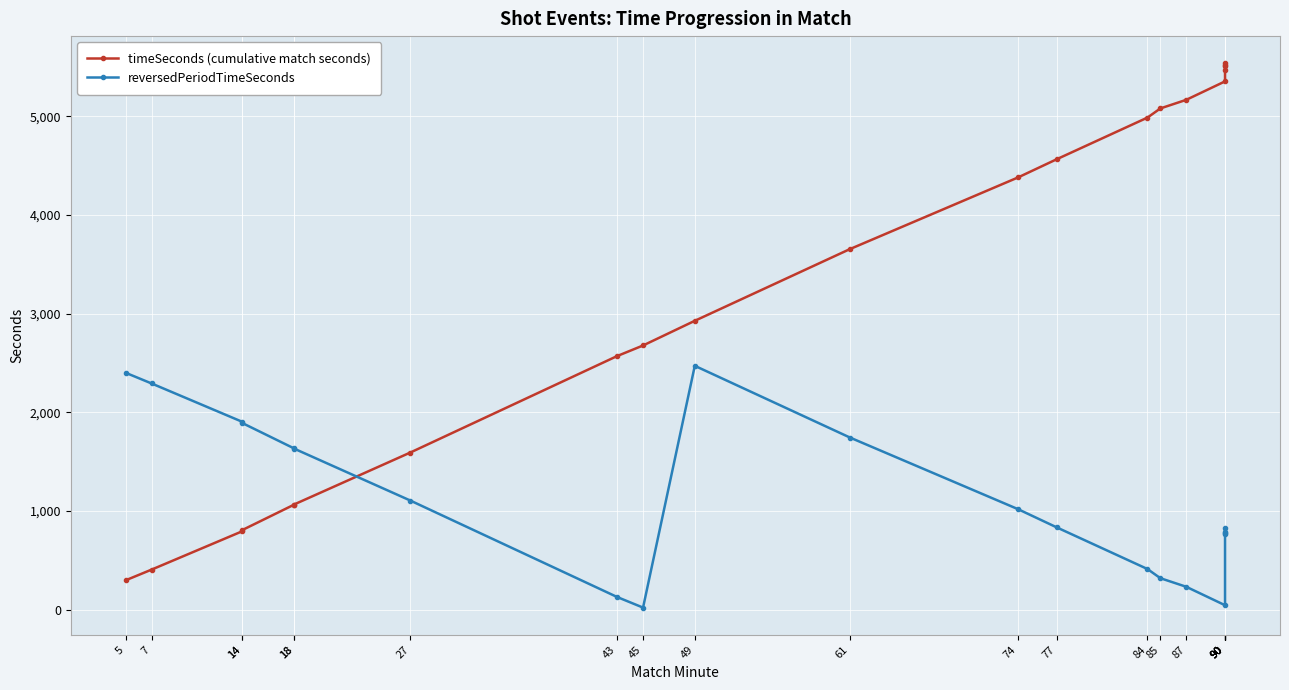

Reading right to left, transcribe all the data shown in this chart.

timeSeconds (cumulative match seconds): 5537	5519	5513	5469	5354	5167	5080	4987	4566	4381	3655	2928	2678	2571	1593	1066	1064	807	795	407	299
reversedPeriodTimeSeconds: 763	781	787	831	46	233	320	413	834	1019	1745	2472	22	129	1107	1634	1636	1893	1905	2293	2401